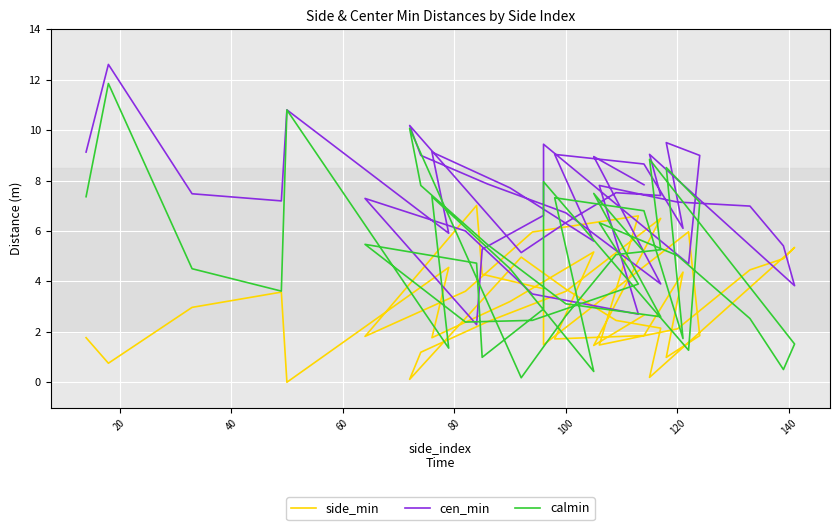

Which series has the largest total across all categories?

cen_min